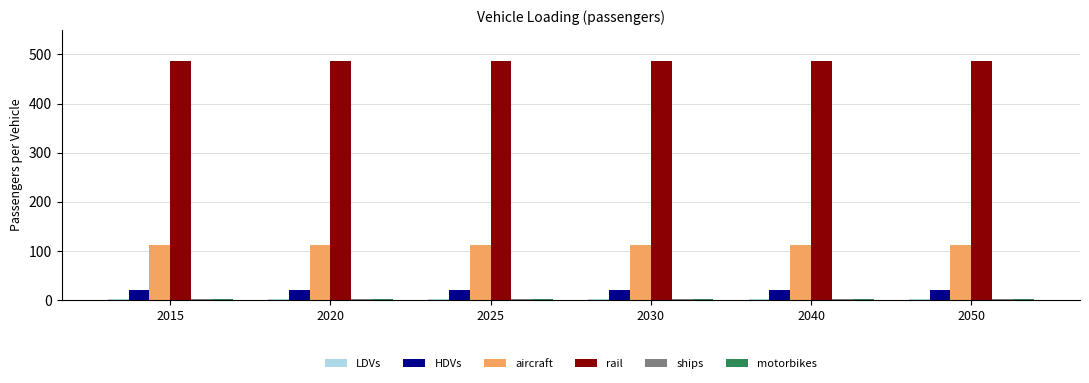

Is the value of rail at 2015 greater than the value of HDVs at 2025?

Yes